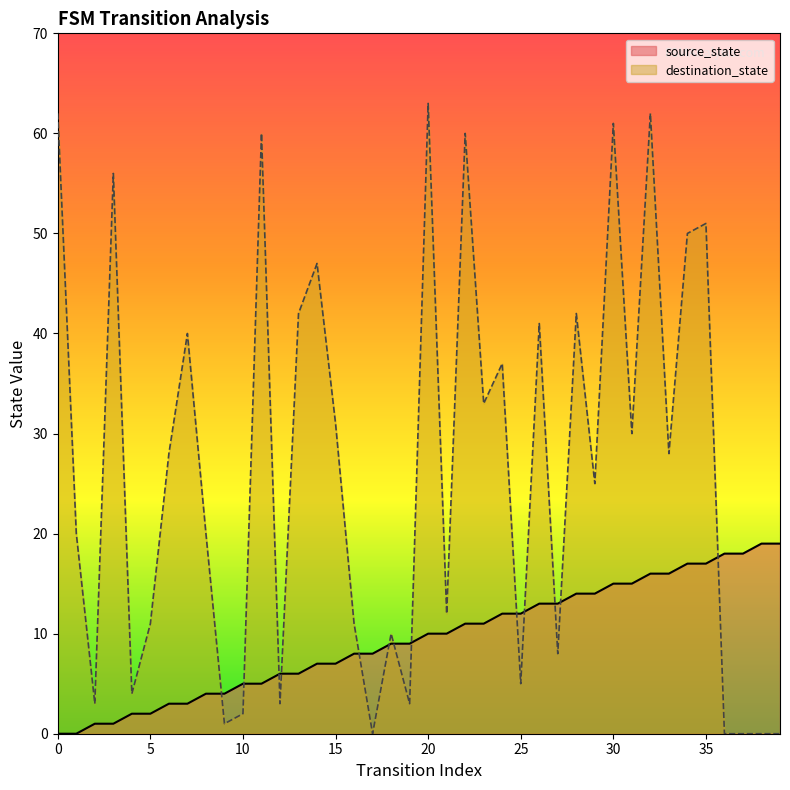

Between 34 and 39, which series saw the biggest shift?

destination_state